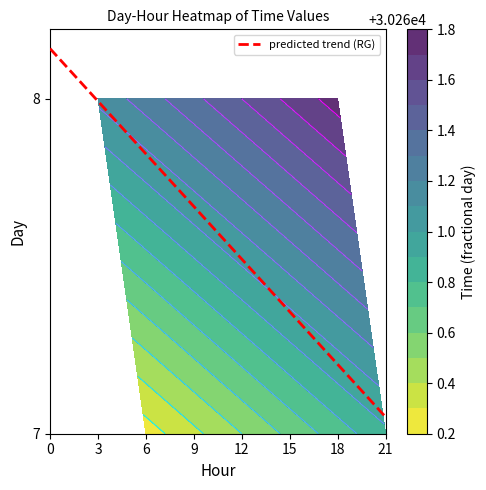

Read the value at 15.

7.4